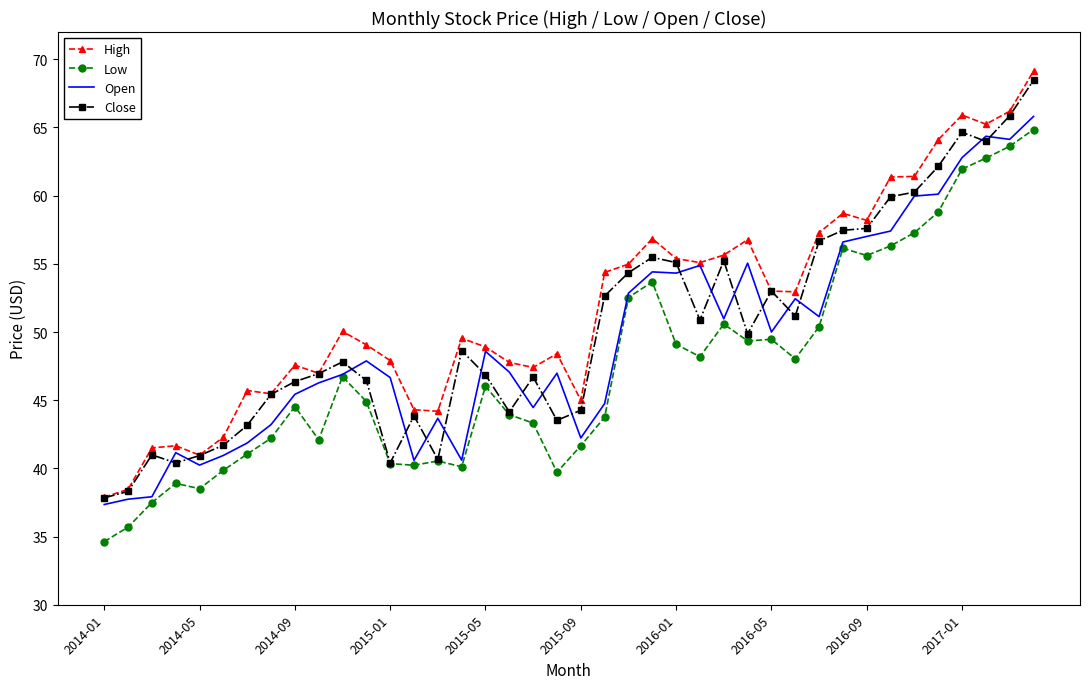

In High, how many points are lower than both neighbors (excluding endpoints)?

10